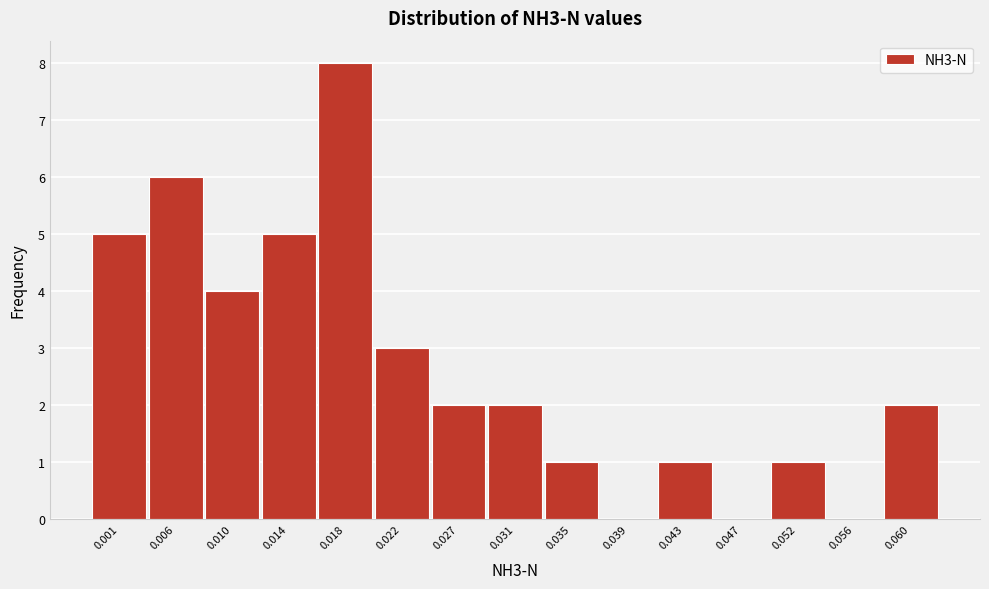

Reading left to right, transcribe all the data shown in this chart.

0.001=5	0.006=6	0.010=4	0.014=5	0.018=8	0.022=3	0.027=2	0.031=2	0.035=1	0.039=0	0.043=1	0.047=0	0.052=1	0.056=0	0.060=2